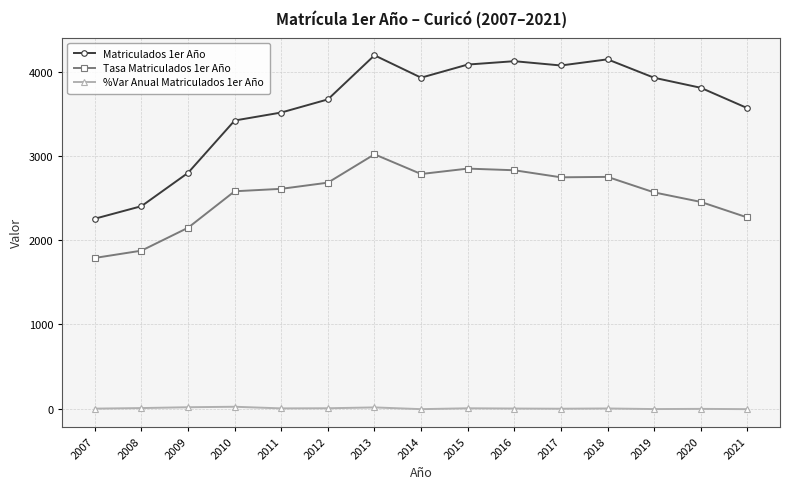

What is the difference between the second highest and minimum values in the Tasa Matriculados 1er Año series?

1061.6